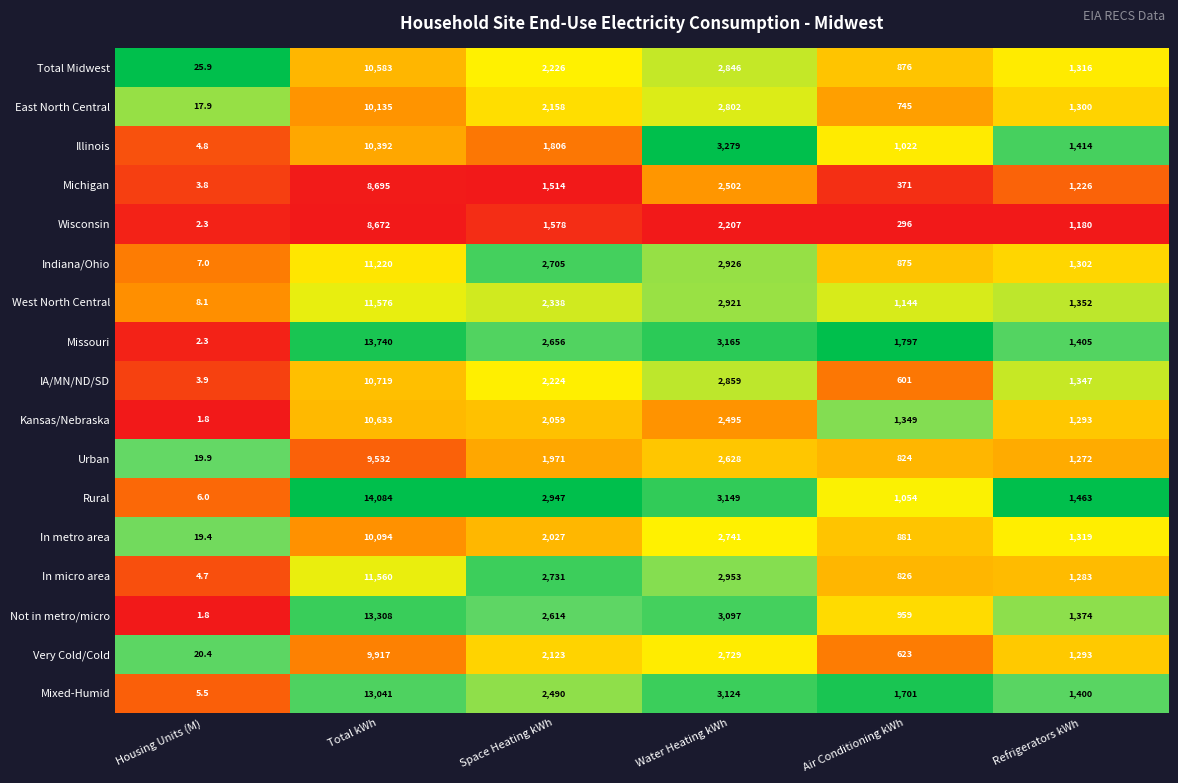

What is the total value across all series at Water Heating kWh?

48423.0